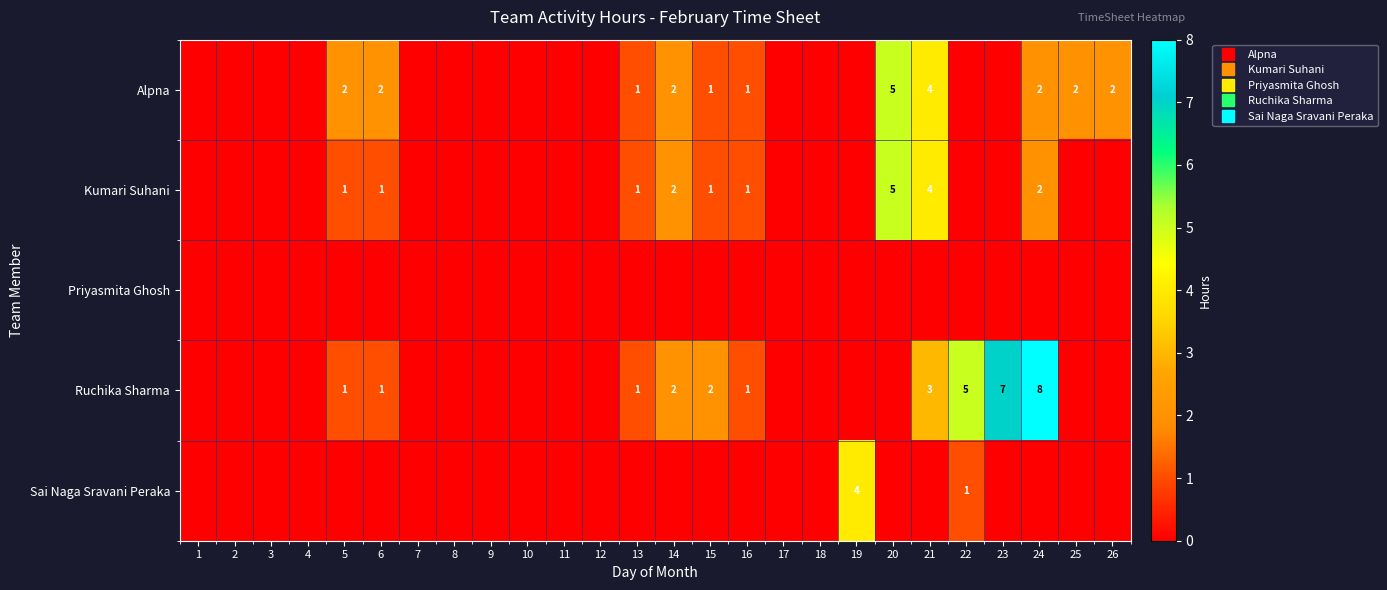

What is the total value across all series at 20?

10